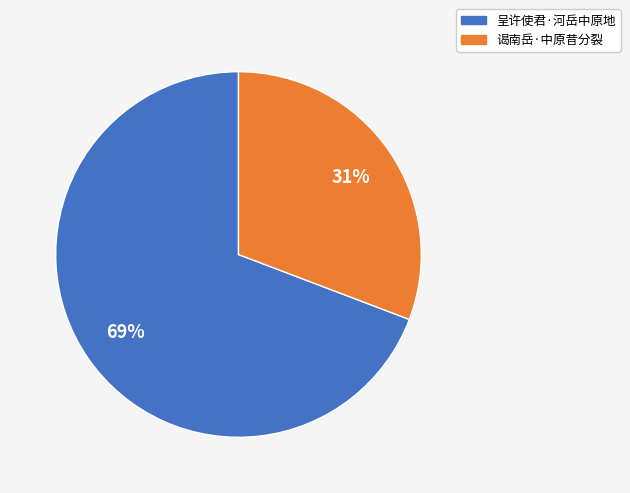

How many slices are in this pie chart?

2